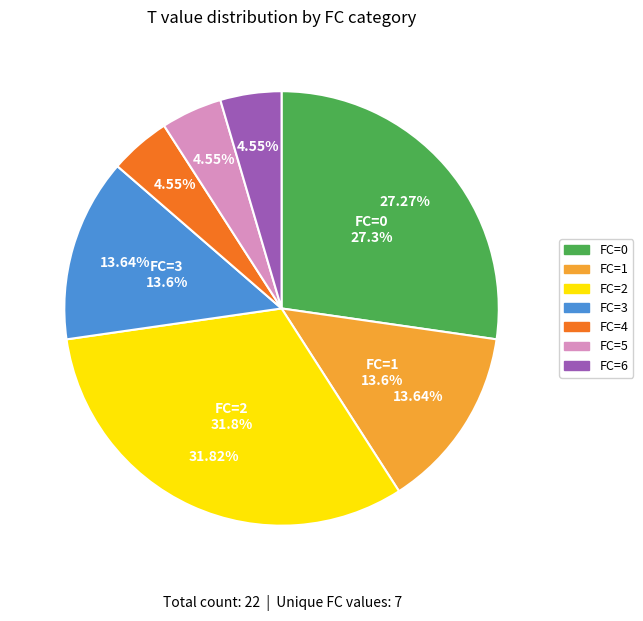

Between 0 and 2, which is larger?

2